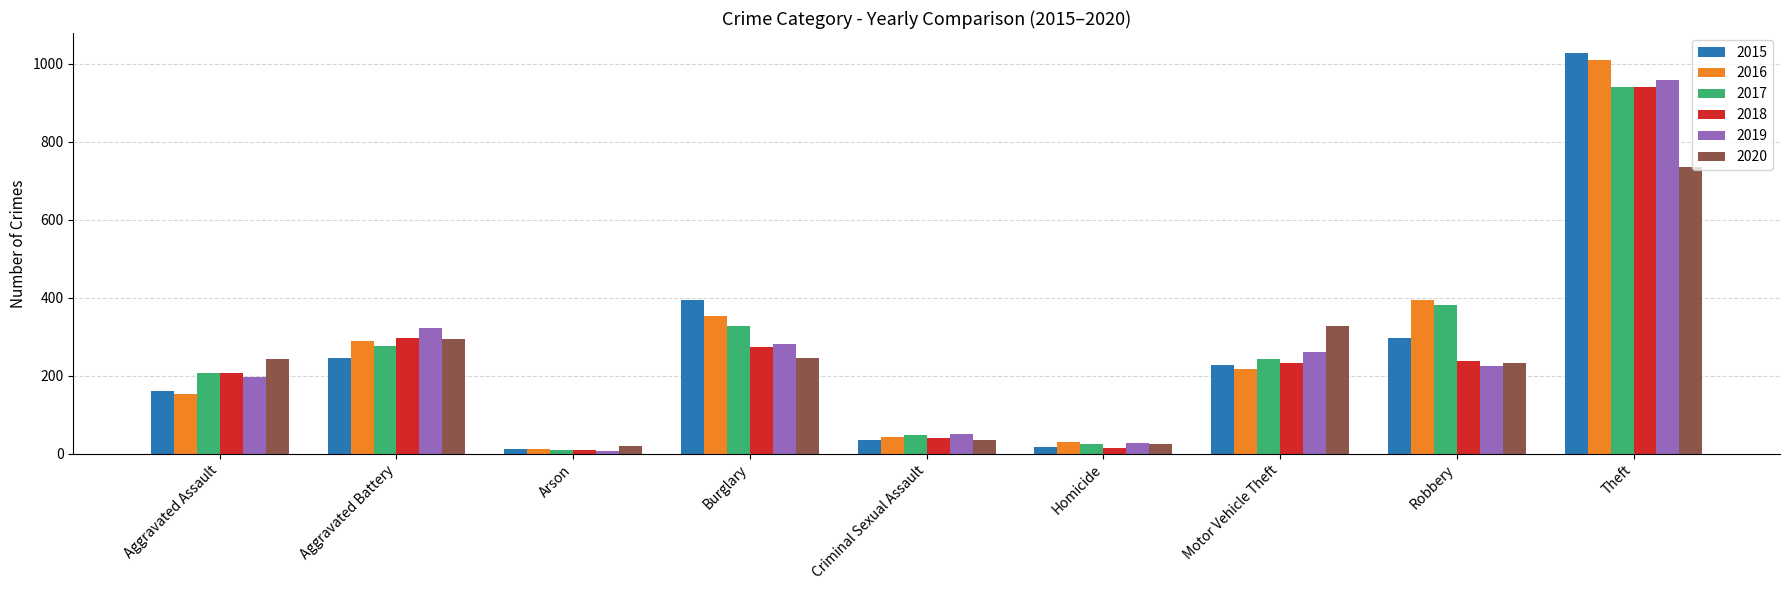

Count the number of data series in this chart.

6